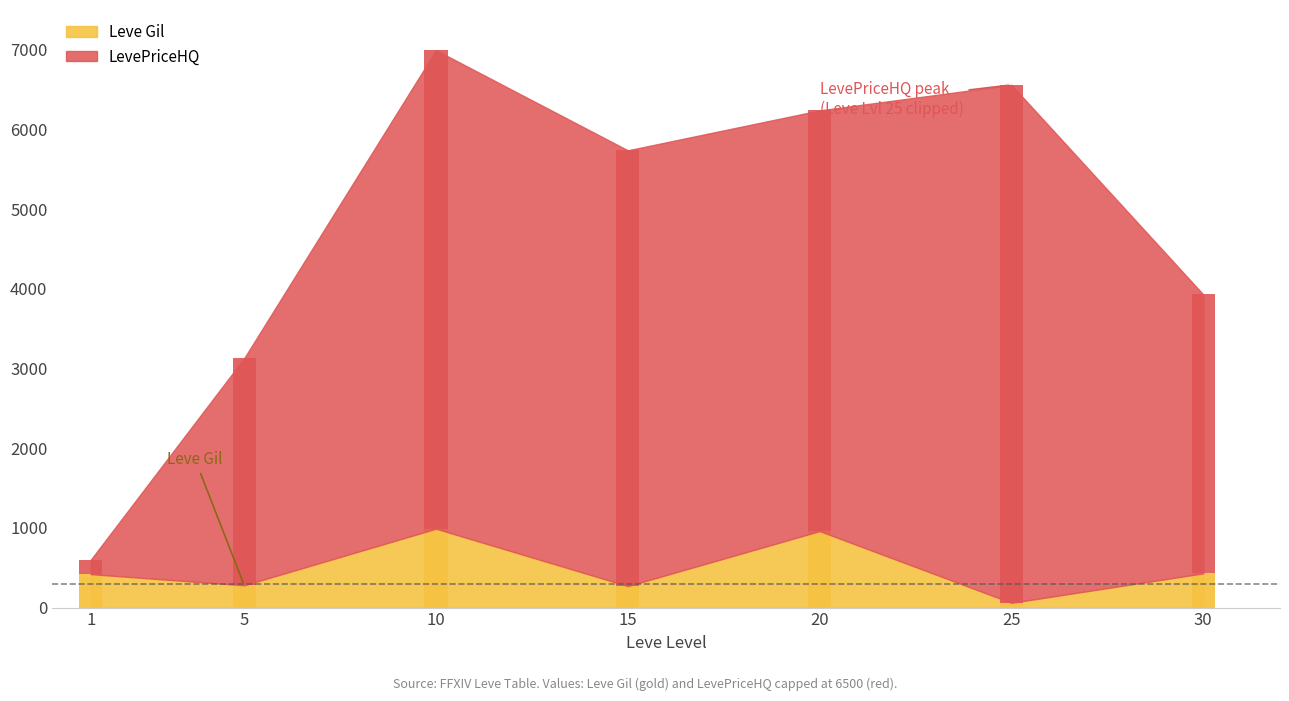

Count the number of categories in the chart.

7